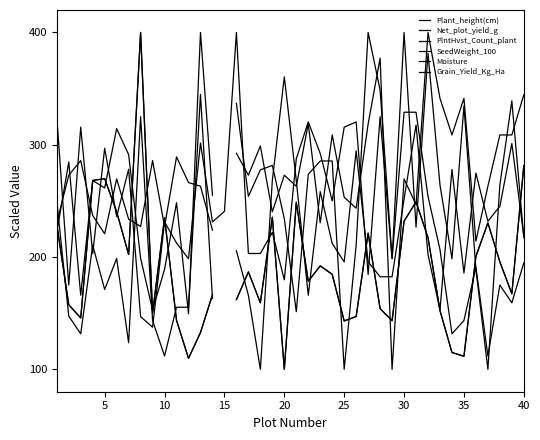

What is the smallest value displayed?

100.0